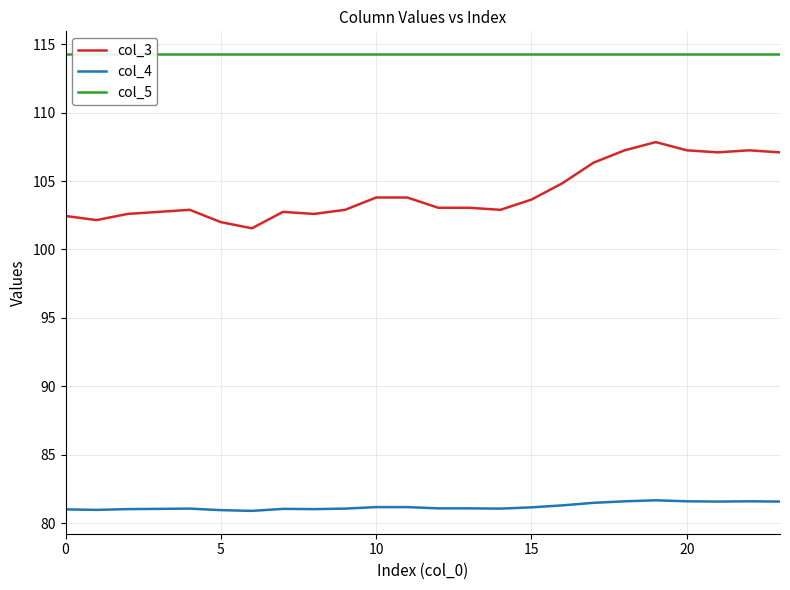

How many lines are shown in the chart?

3